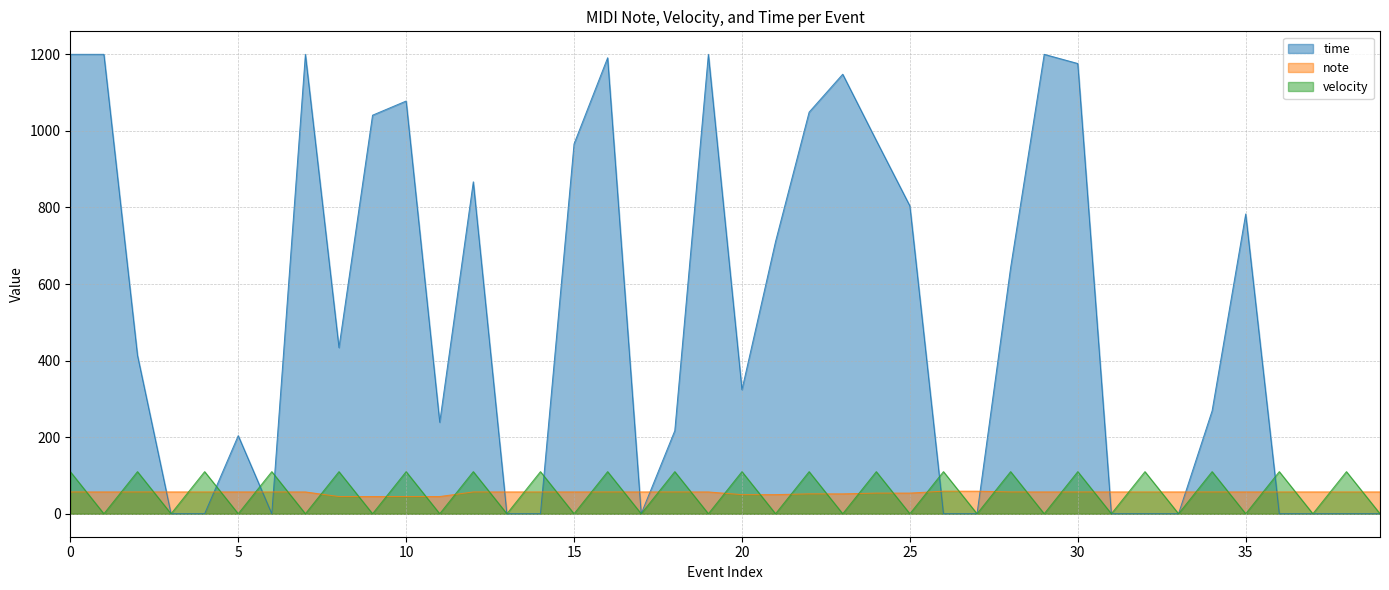

What is the total value across all series at 20?

484